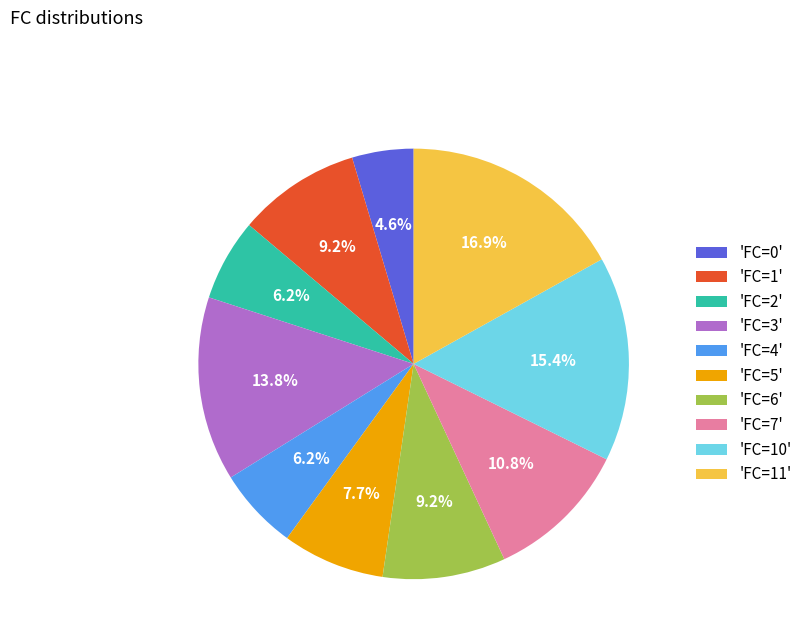

How many slices are in this pie chart?

10